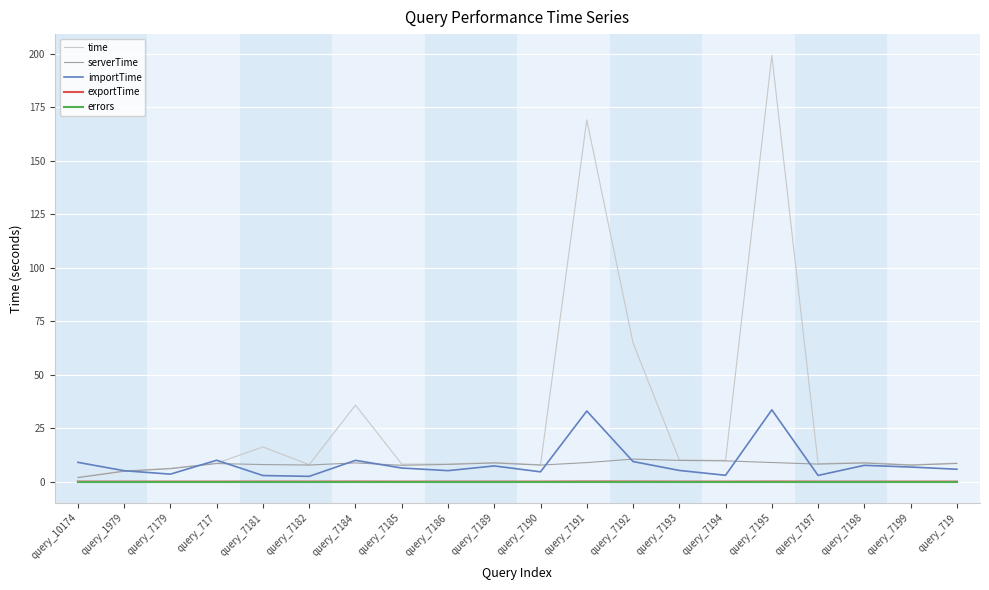

Is the value of importTime at query_7195 greater than the value of time at query_7190?

Yes